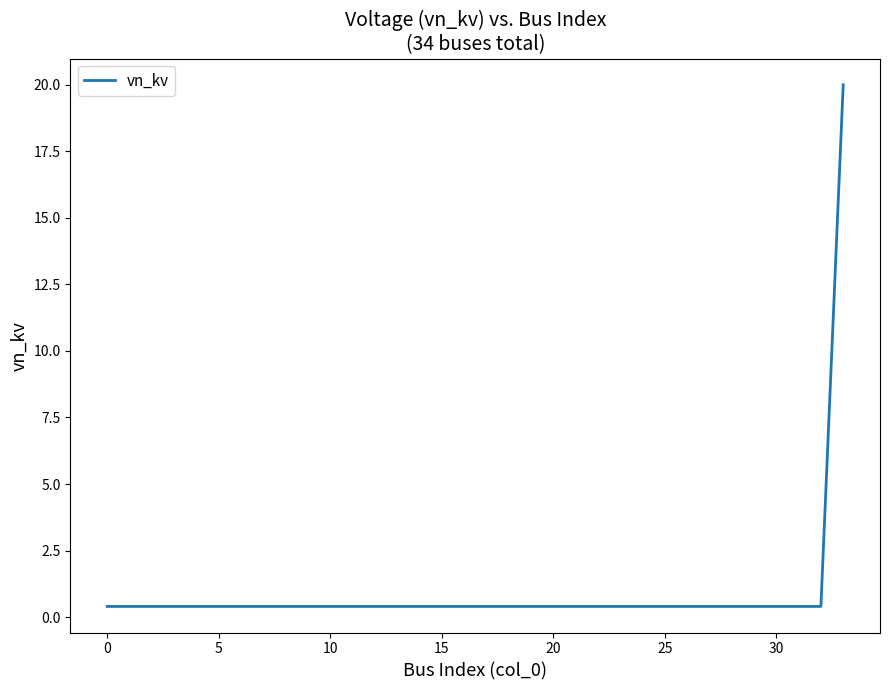

What is the average value?

1.0